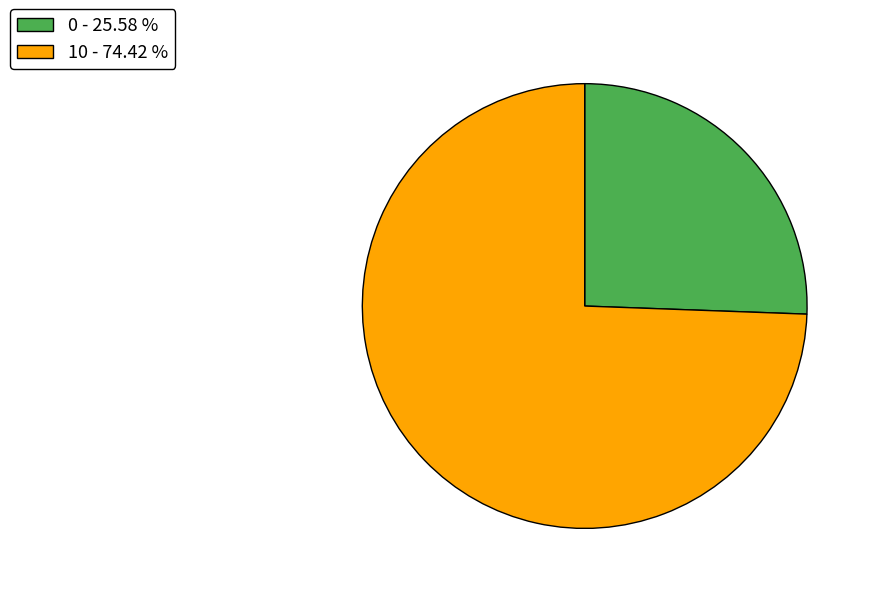

Between 10 and 0, which is larger?

10